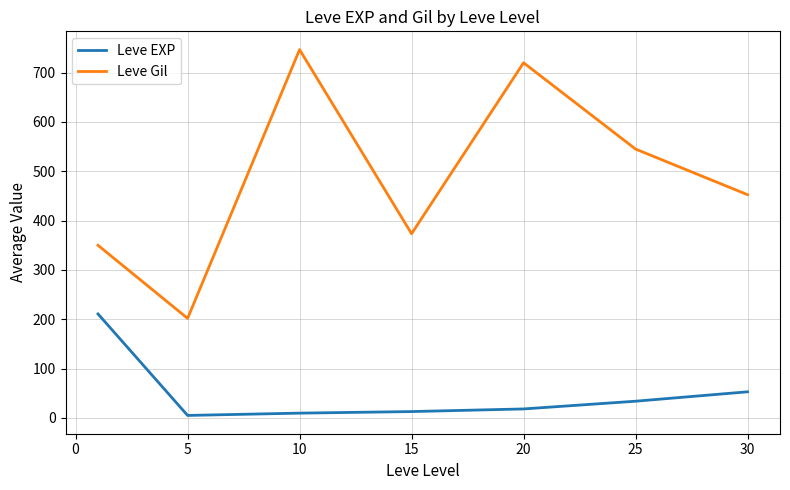

What is the difference between the second highest and minimum values in the Leve EXP series?

47.9